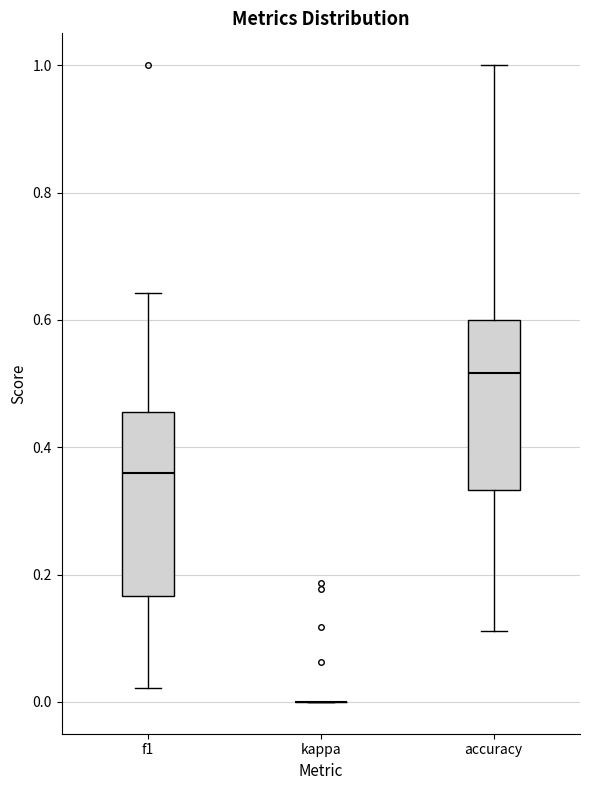

Where does the lower whisker of the box for f1 end on the y-axis? The values are not printed on the chart, so give them approximately, as read against the axis.

0.02